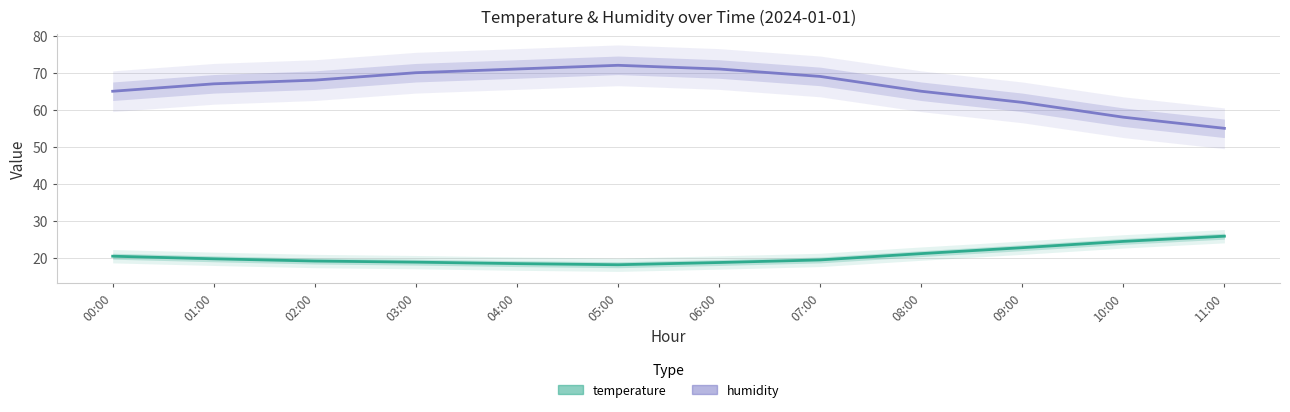

What position from the left is 06:00?

7